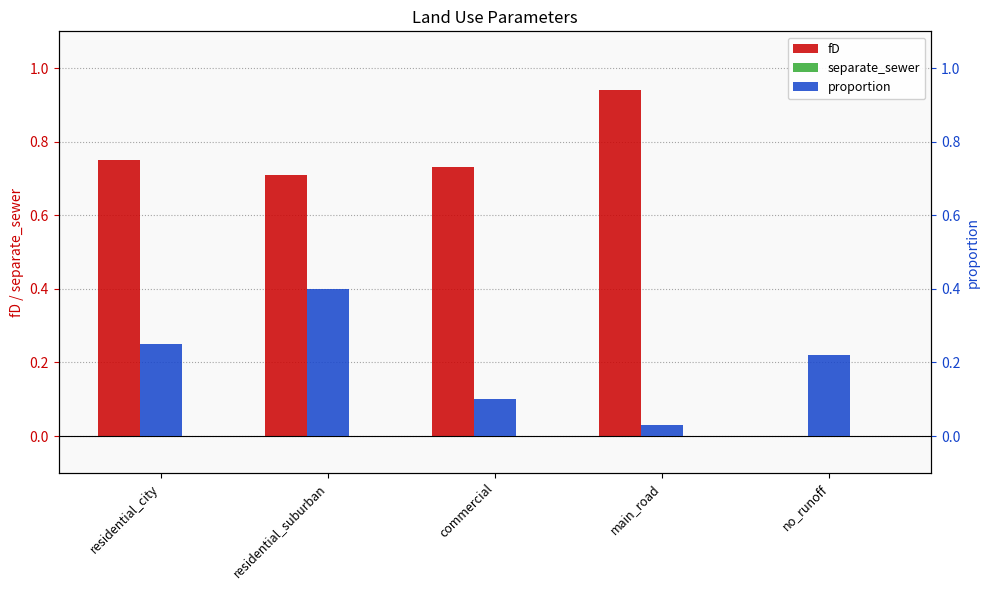

The fD series shows 1.2 at residential_suburban. True or false?

False